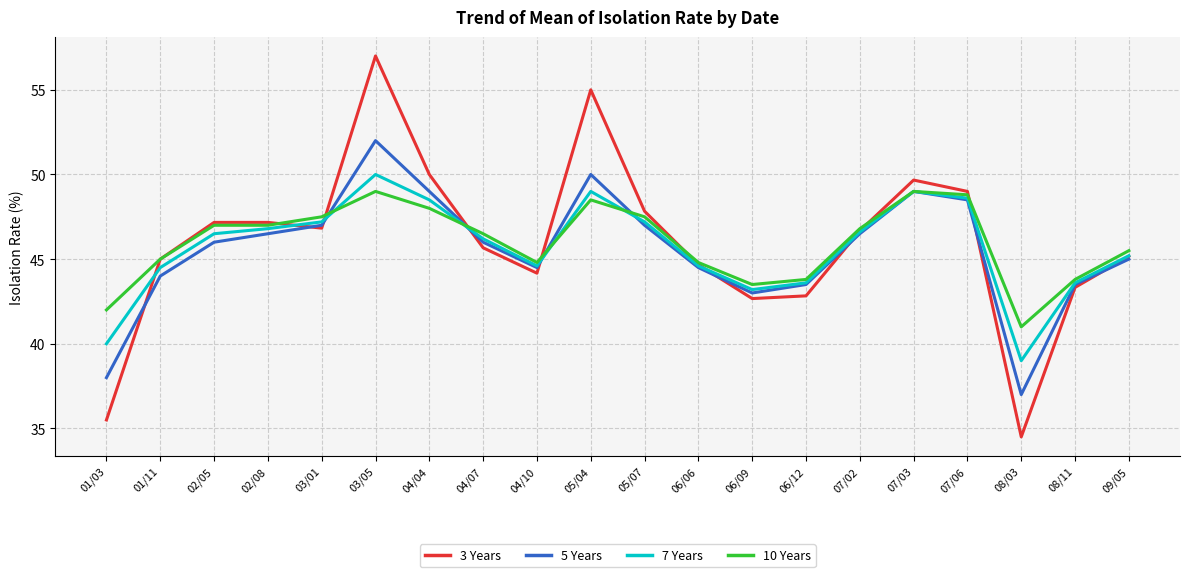

What is the maximum value for 7 Years?

50.0